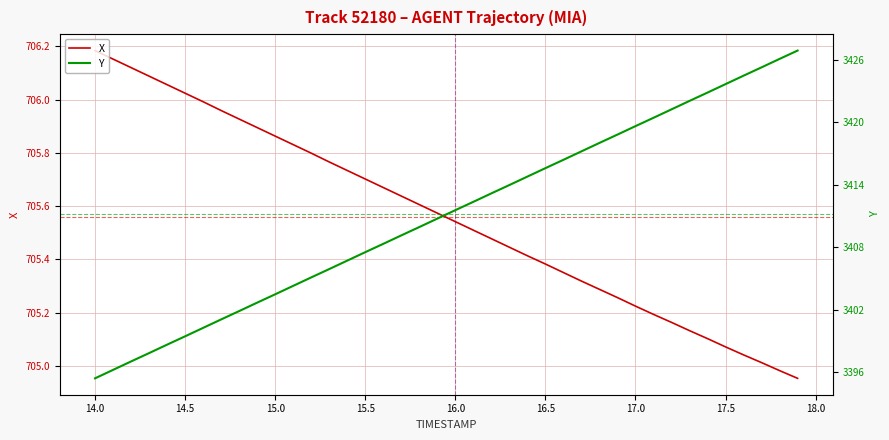

At how many categories does at least one series exceed 2209?

40